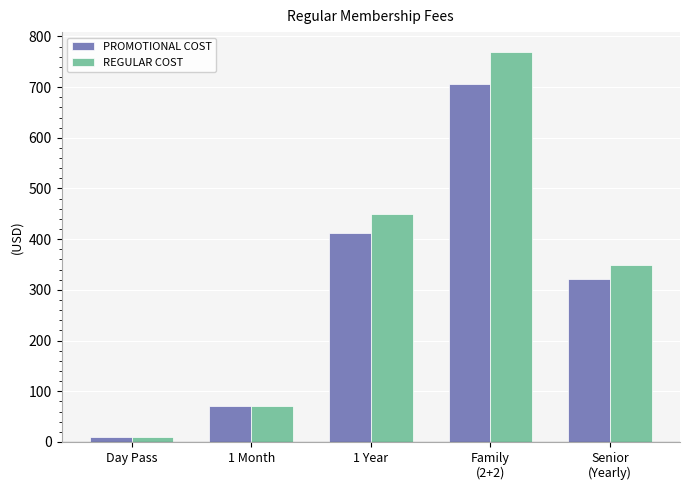

What position from the right is Day Pass?

5